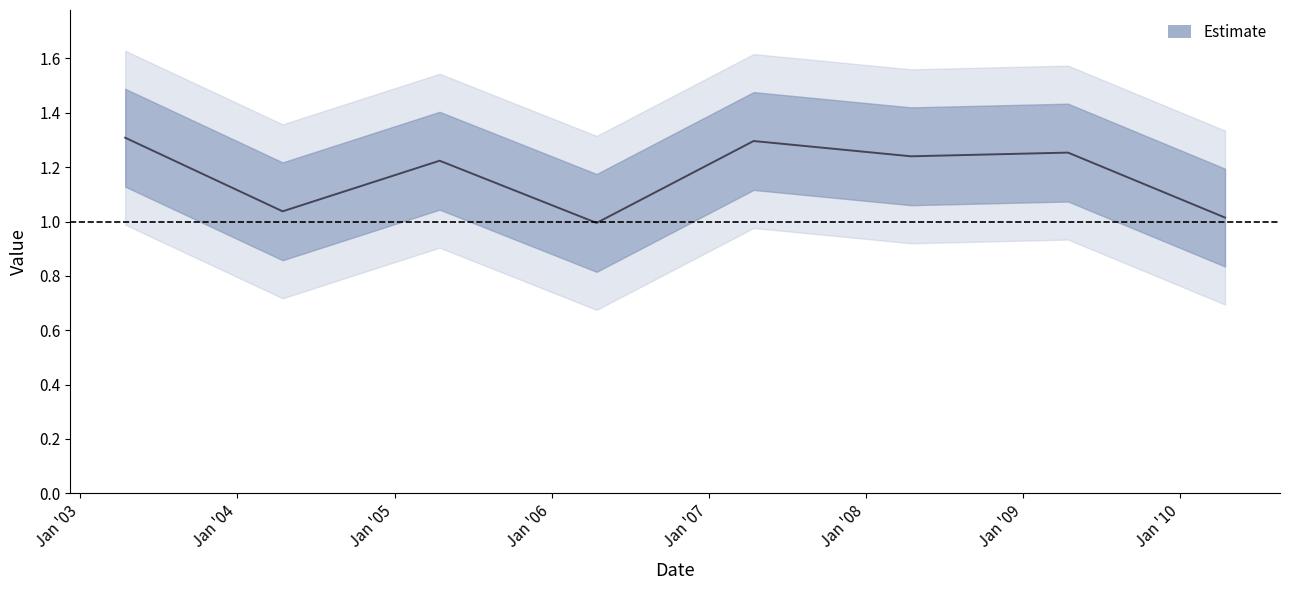

Reading left to right, list all the values displayed in this chart.

1.3	1.0	1.2	1.0	1.3	1.2	1.3	1.0